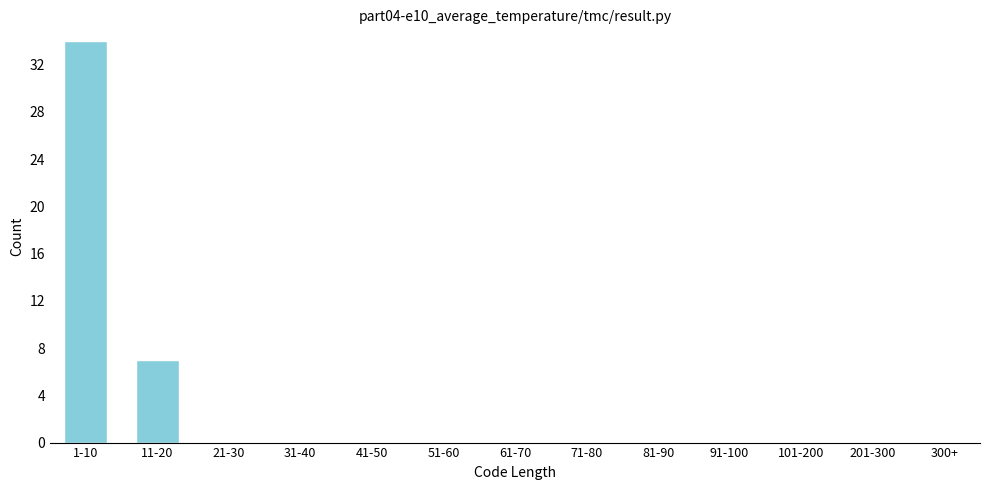

Reading left to right, extract all data points from this chart.

1-10=34	11-20=7	21-30=0	31-40=0	41-50=0	51-60=0	61-70=0	71-80=0	81-90=0	91-100=0	101-200=0	201-300=0	300+=0